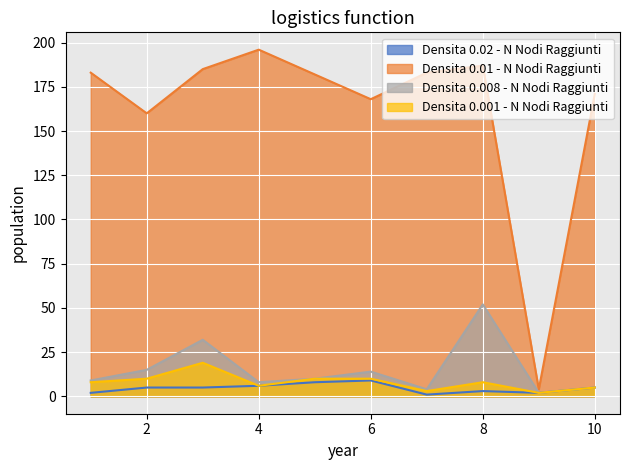

What is the minimum value shown in the chart?

1